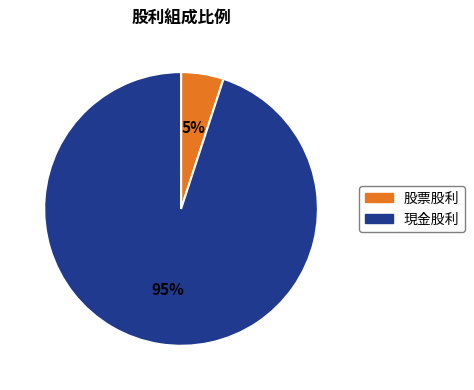

How many slices are in this pie chart?

2